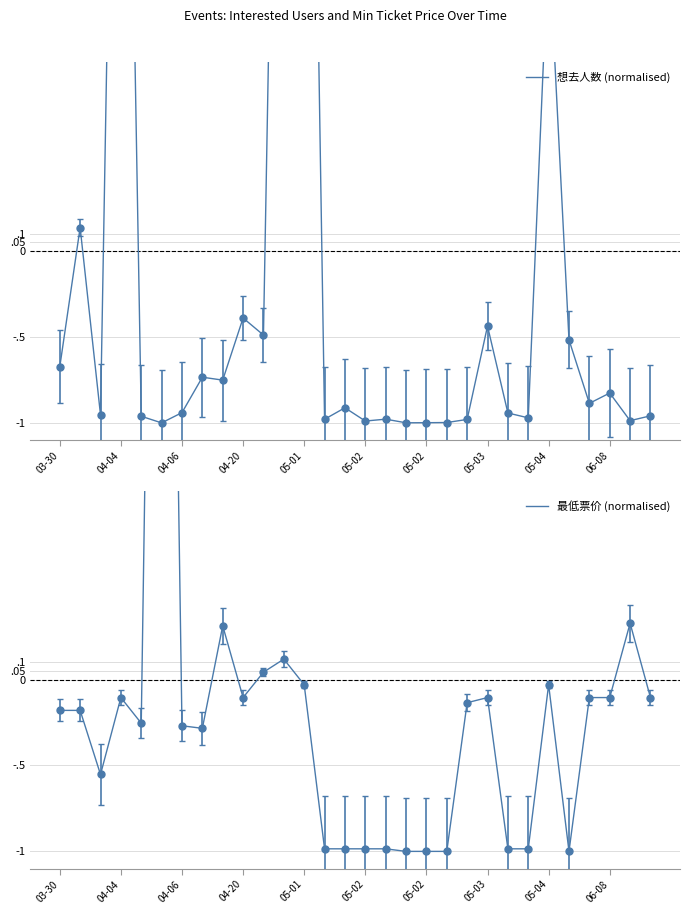

Between which two adjacent categories do 最低票价 (normalised) and 想去人数 (normalised) first intersect?

03-30 and 04-04